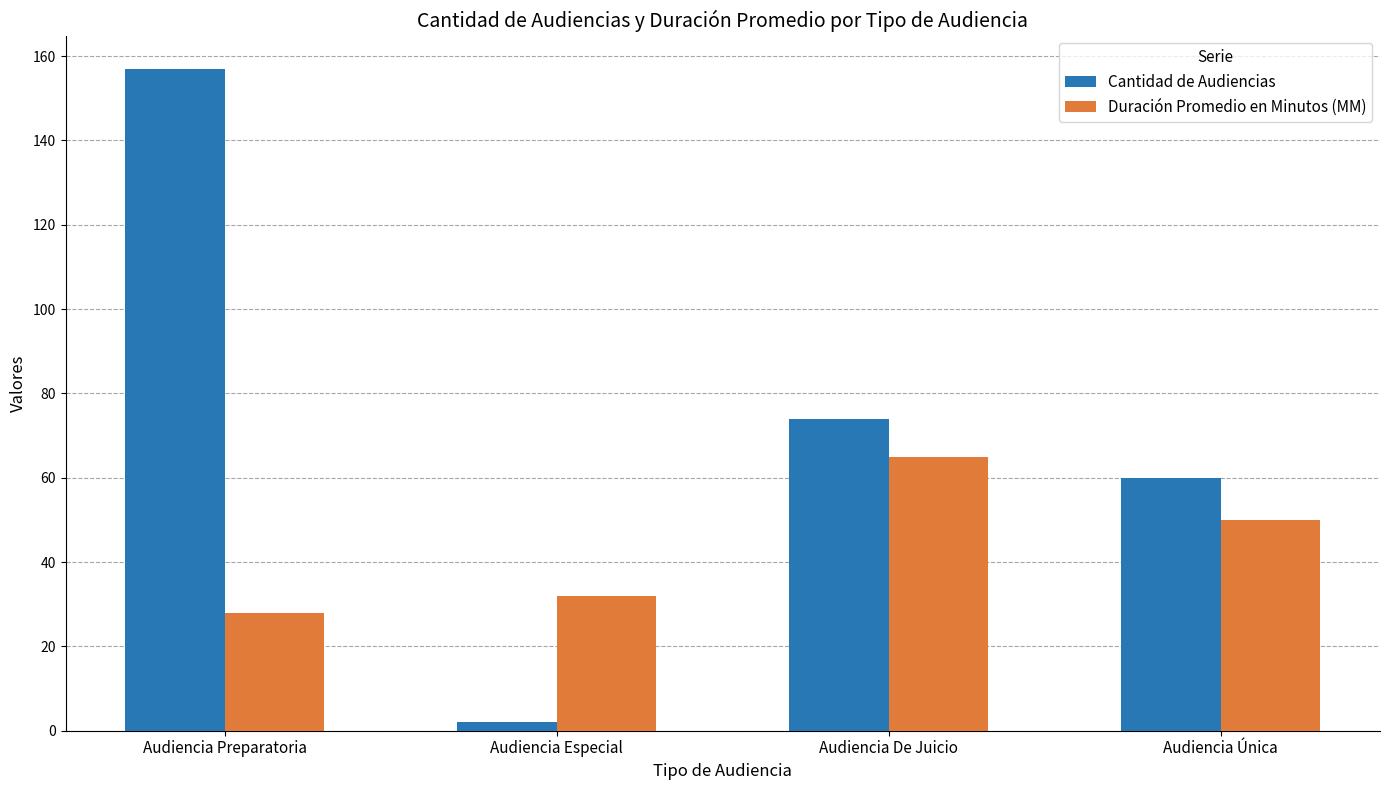

The value of Duración Promedio en Minutos (MM) at Audiencia Preparatoria is 16. True or false?

False